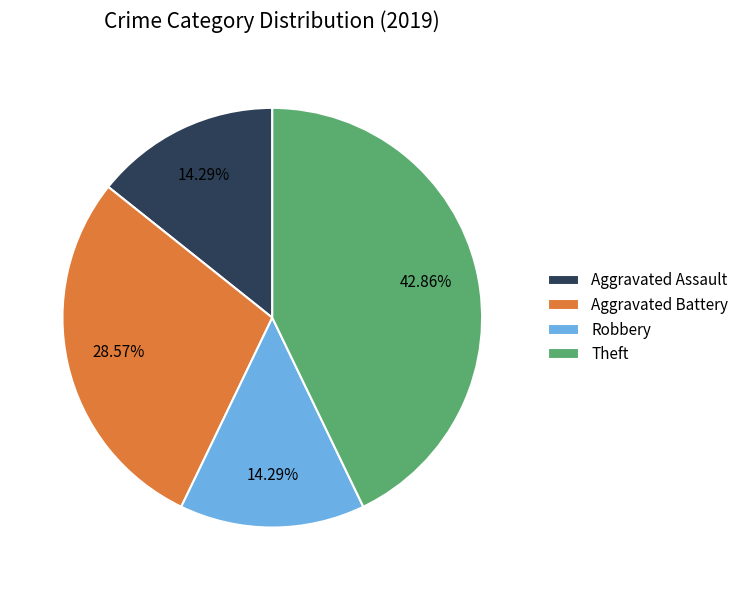

Count the number of slices in the pie.

4